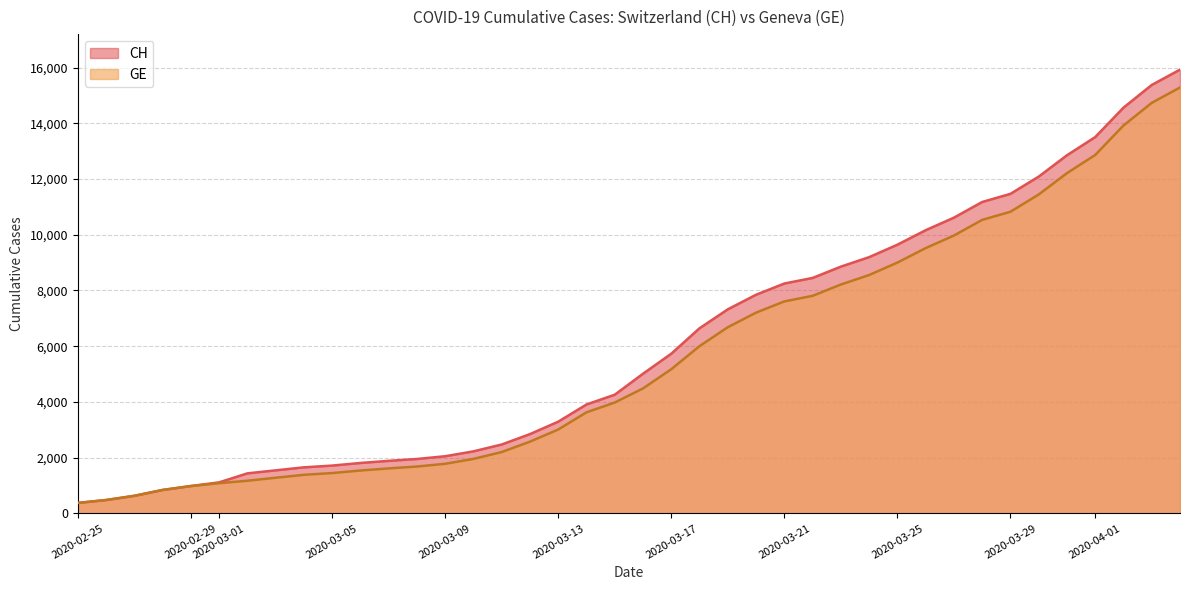

At which label does CH first exceed 5012?

2020-03-17